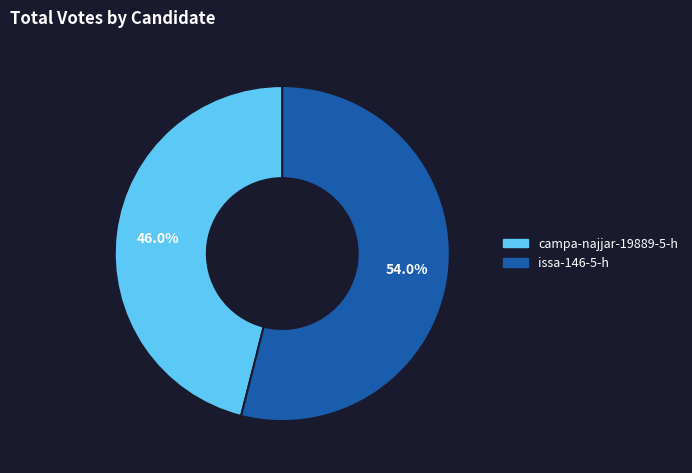

Is it true that issa-146-5-h is 54% of the pie?

True